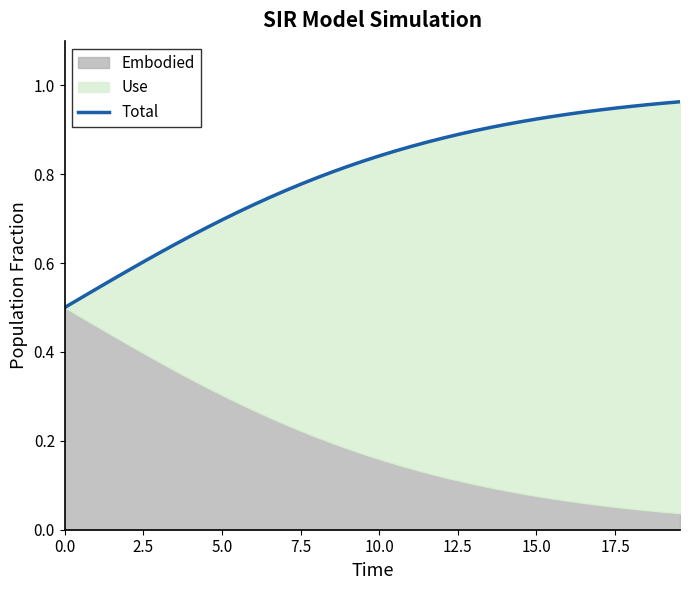

True or false: the data shows 1.5 at 27.

False